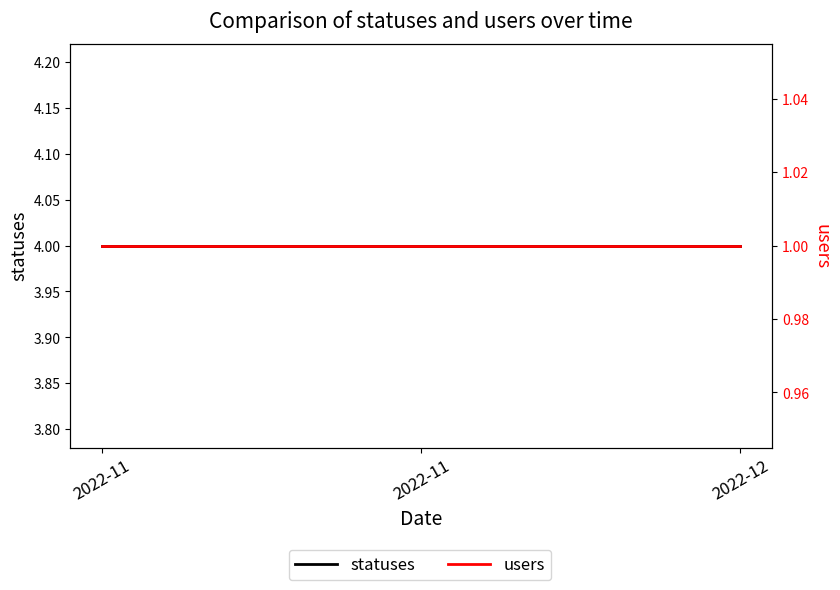

True or false: statuses and users cross at least once.

False